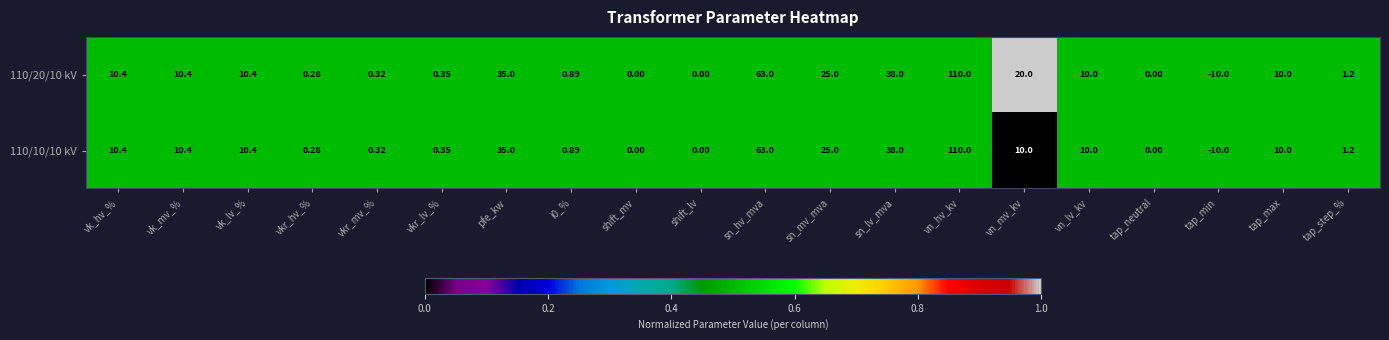

Where is 110/10/10 kV nearest to the value 50?

sn_lv_mva